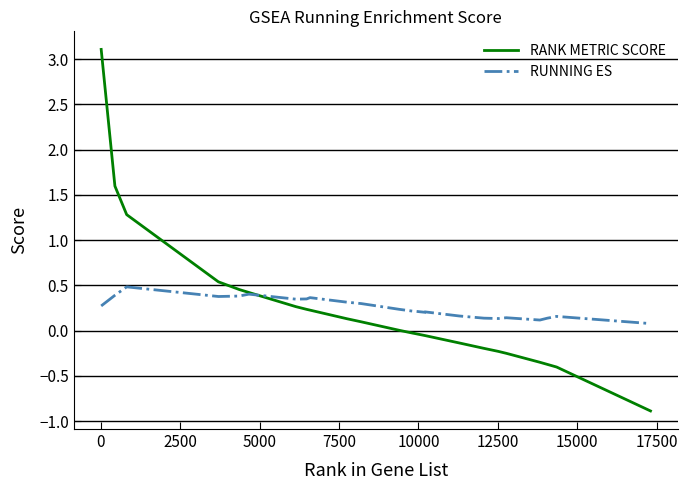

What is the smallest value displayed?

-0.9